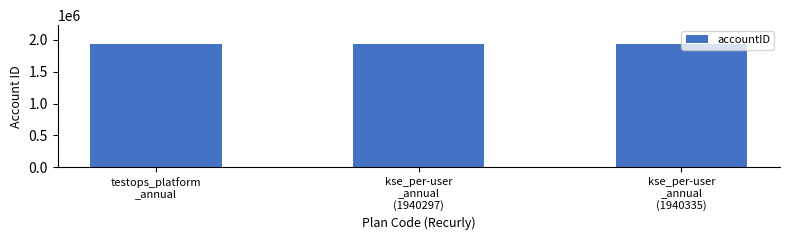

What is the sum of the values at testops_platform
_annual and kse_per-user
_annual
(1940297)?

3880591